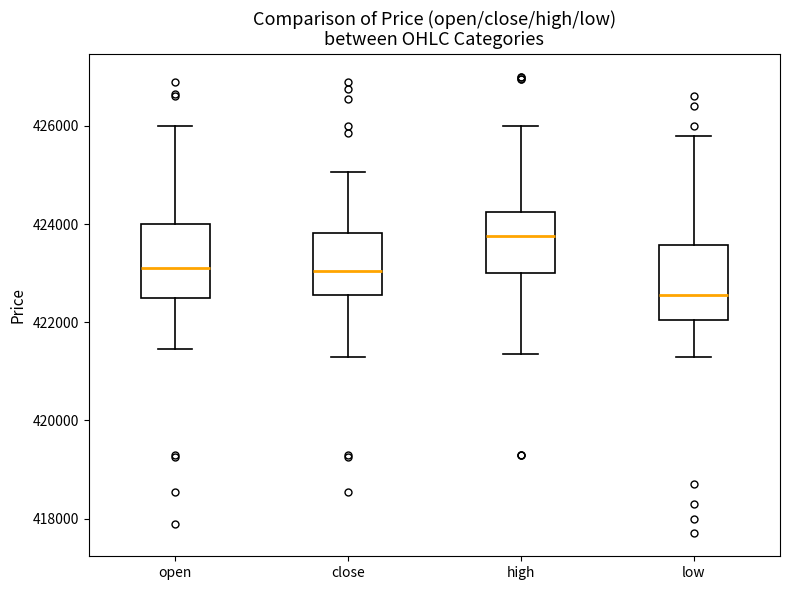

Reading left to right, transcribe this box plot: for each box, give where its median line is, the range the box spans, and where its two whiskers end, as read against the y-axis. The values are not printed on the chart, so give them approximately, as read against the axis.

open: median 423200, box 422400 to 424000, whiskers 421400 to 426000
close: median 423000, box 422600 to 423800, whiskers 421400 to 425000
high: median 423800, box 423000 to 424200, whiskers 421400 to 426000
low: median 422600, box 422000 to 423600, whiskers 421400 to 425800